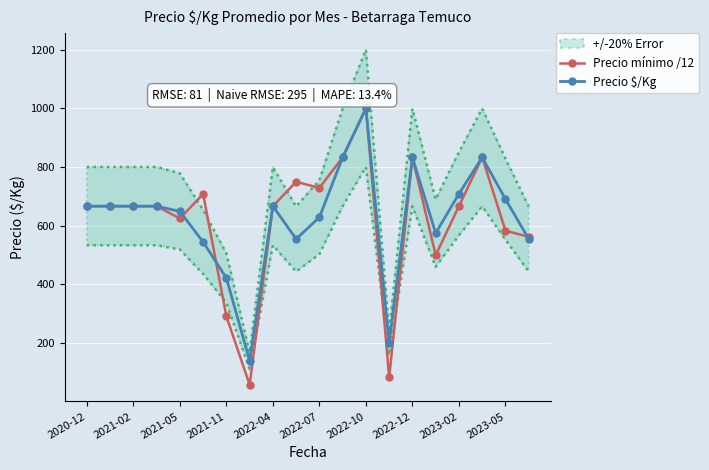

True or false: Precio mínimo /12 has more than 1 interior local peaks.

True